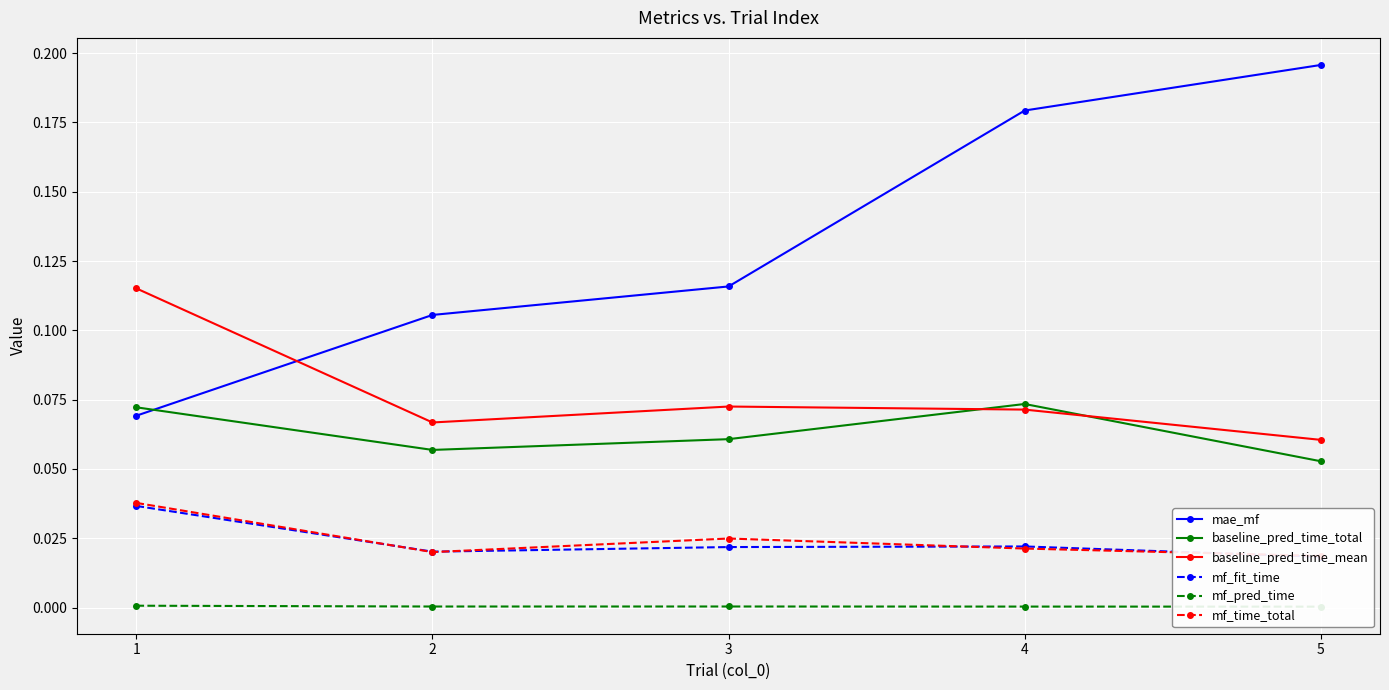

The baseline_pred_time_mean series shows 0.2 at 1. True or false?

False